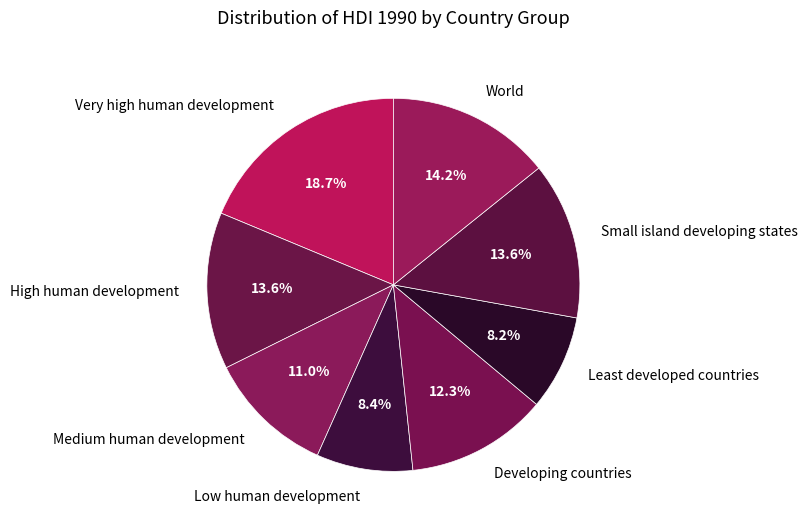

Is there any slice that represents more than half of the pie?

No